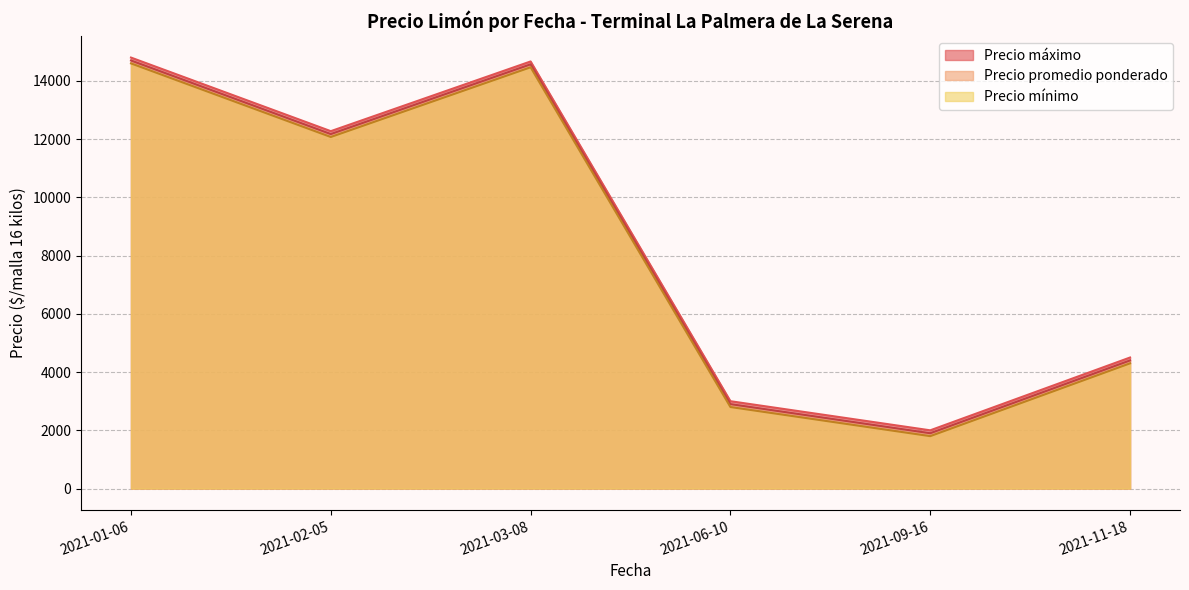

Reading left to right, what are all the values shown in this chart?

Precio máximo: 14800.0	12272.7	14666.7	3000.0	2000.0	4500.0
Precio promedio ponderado: 14700.0	12173.3	14568.0	2900.0	1900.0	4400.0
Precio mínimo: 14600.0	12072.7	14466.7	2800.0	1800.0	4300.0